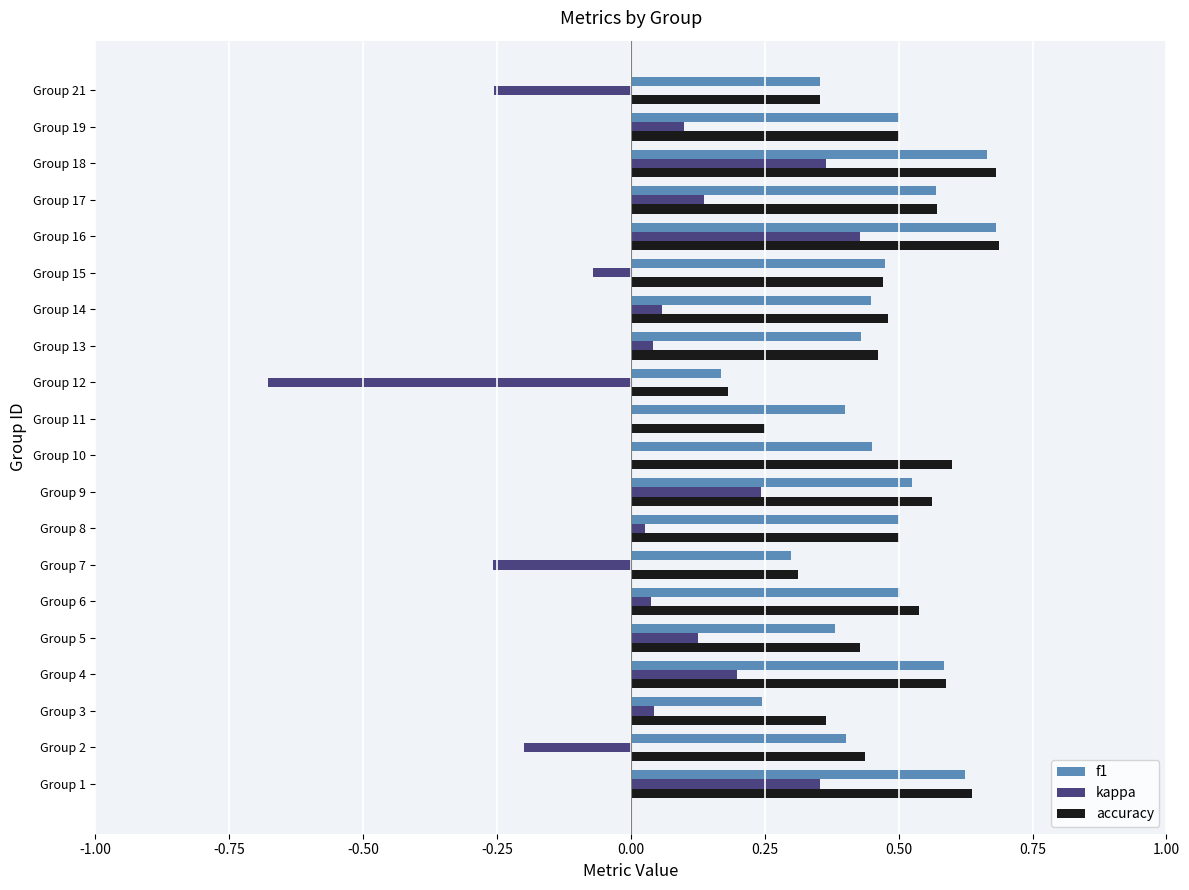

Is it true that accuracy equals 0.5 at Group 19?

True